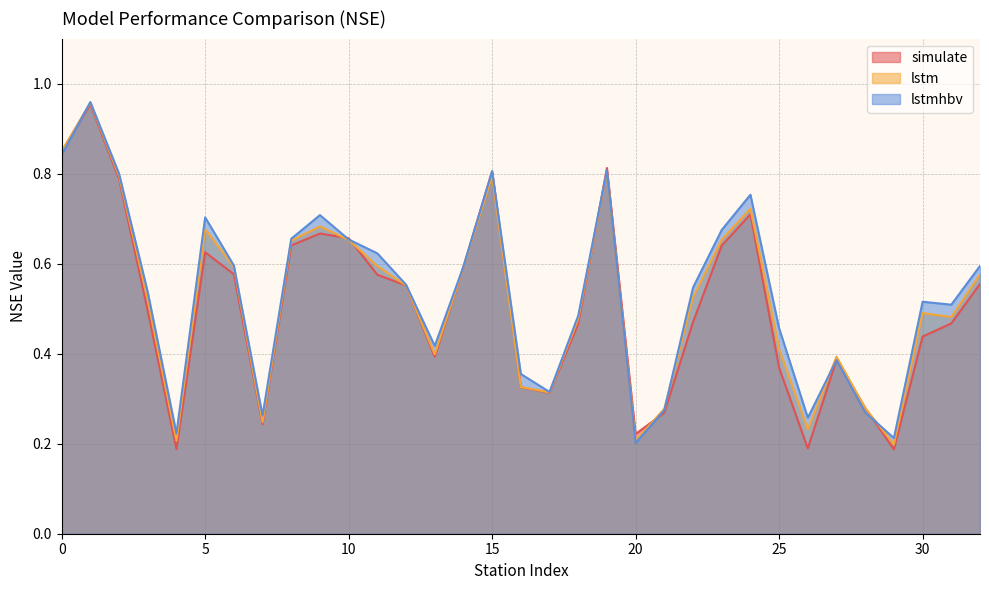

What is the approximate value of lstm at 28?

0.3